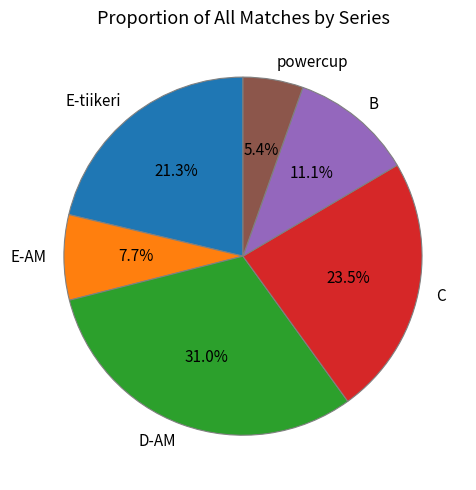

What is the largest slice in the pie chart?

D-AM